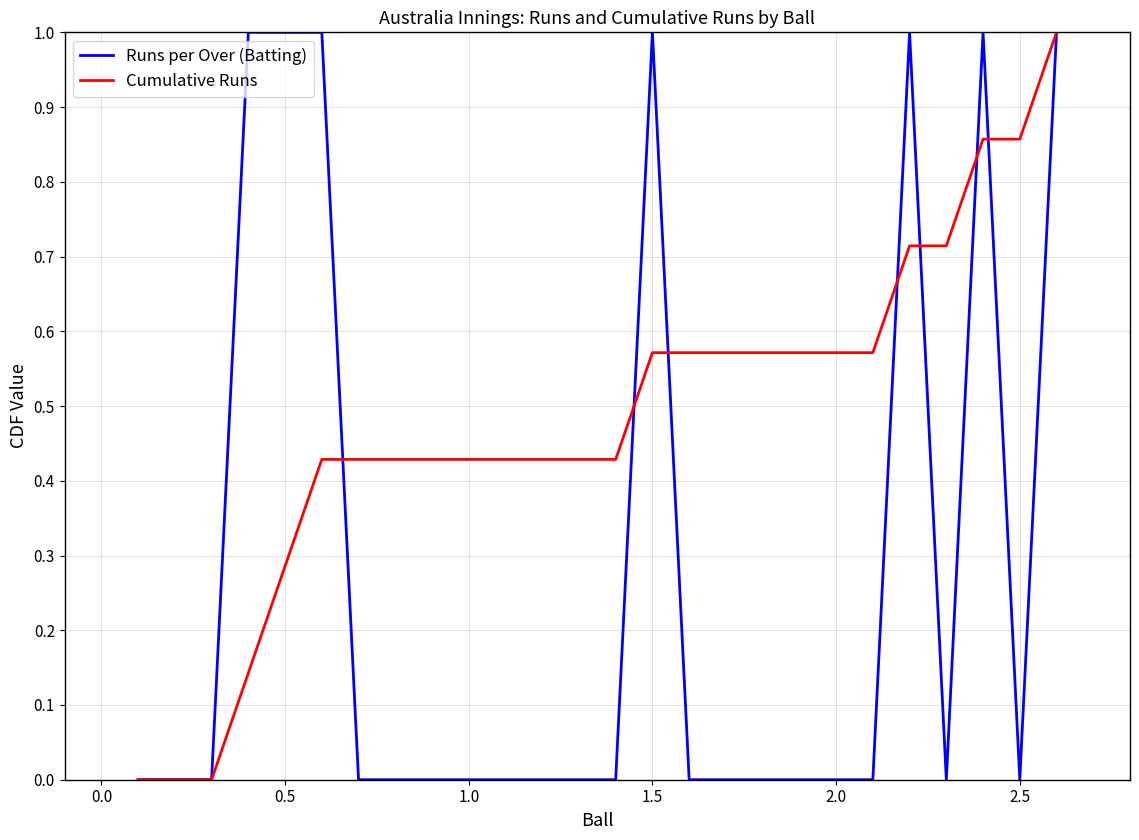

Which series has the largest total across all categories?

Cumulative Runs